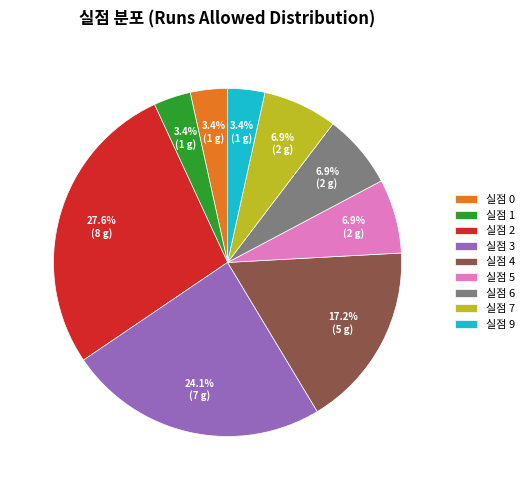

Do 실점 0 and 실점 3 together represent more than half of the pie?

No